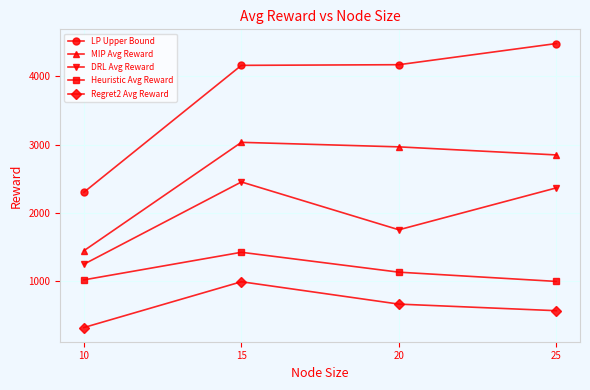

What is the spread (max minus min) of values at 25?

3910.6